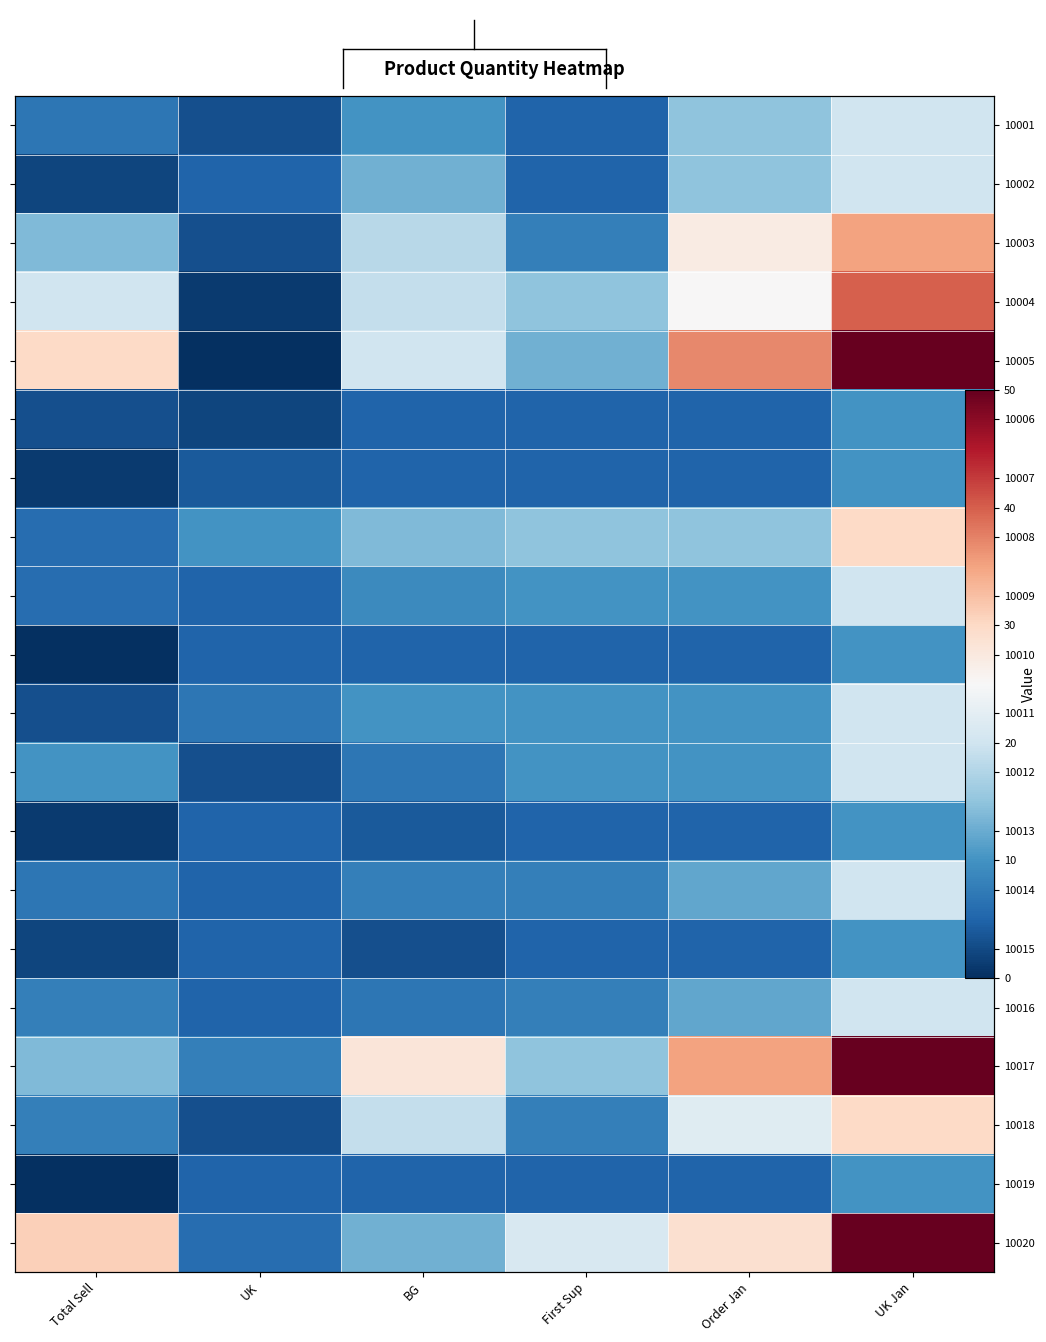

What is the spread (max minus min) of values at BG?

25